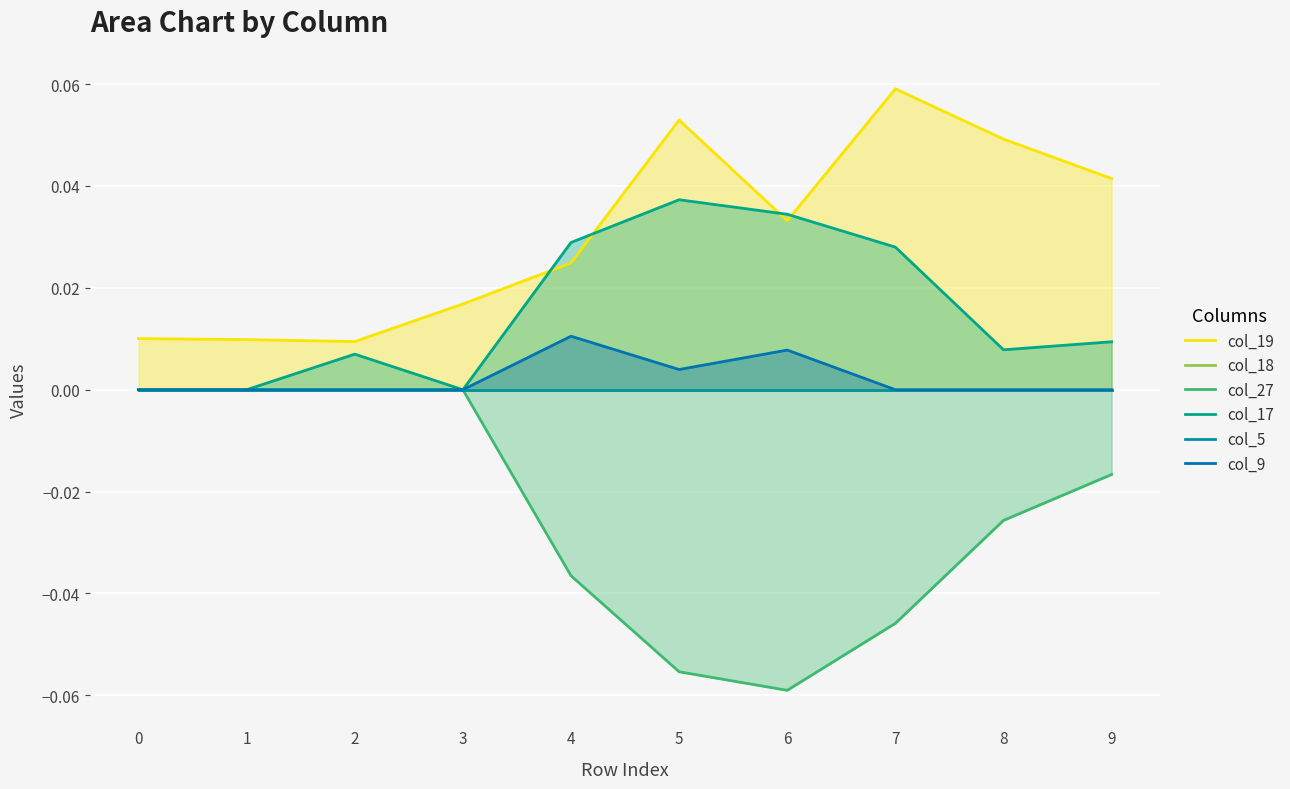

At which category does col_9 reach its first local valley?

5